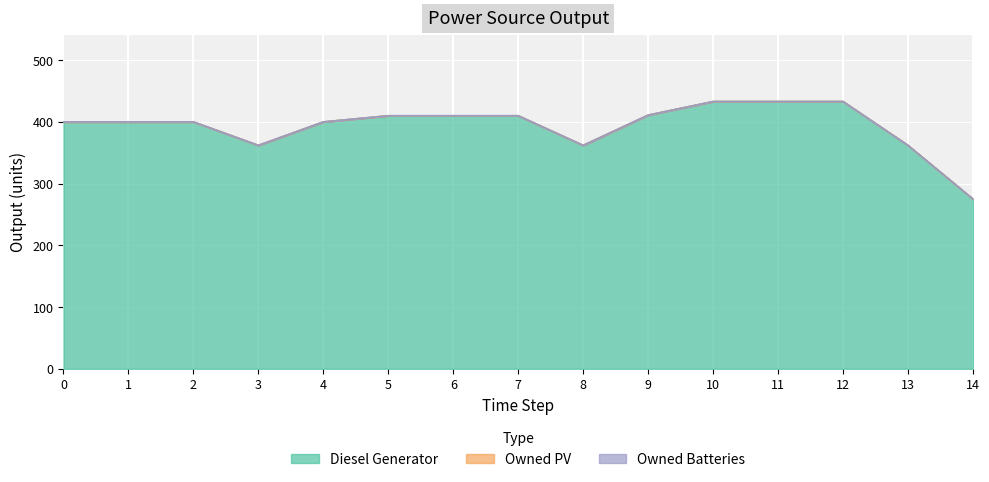

Count the number of categories in the chart.

15